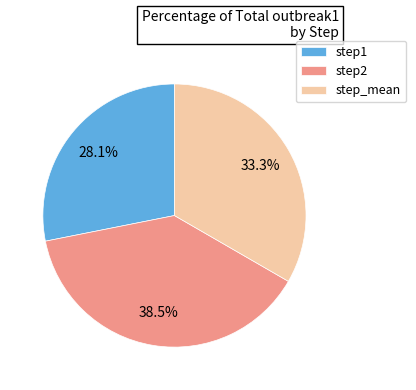

To the nearest percent, what is the average slice percentage?

33%